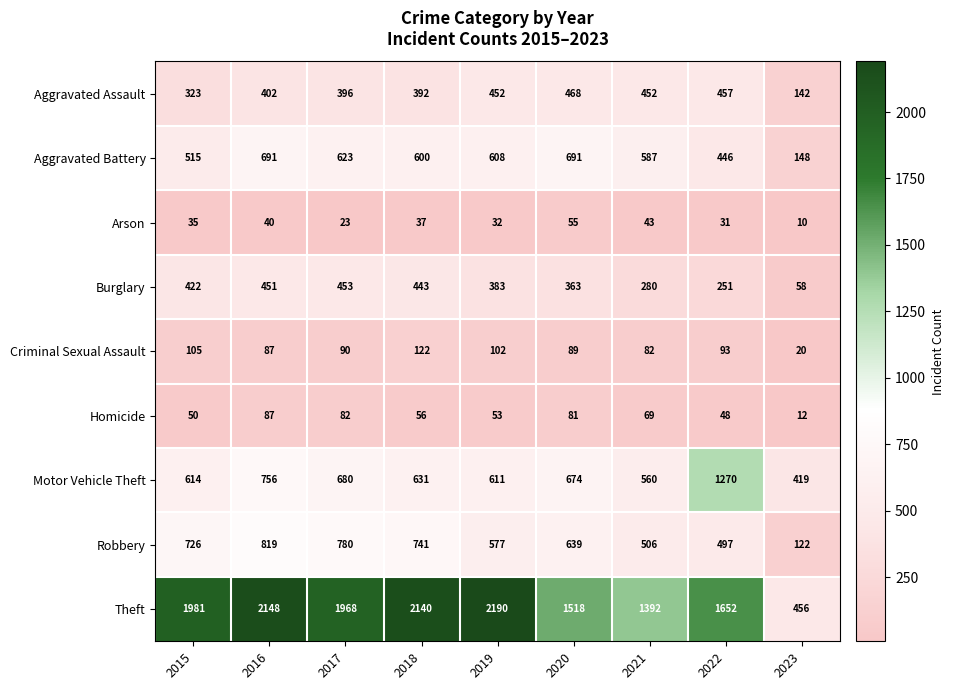

Which series has the largest total across all categories?

Theft